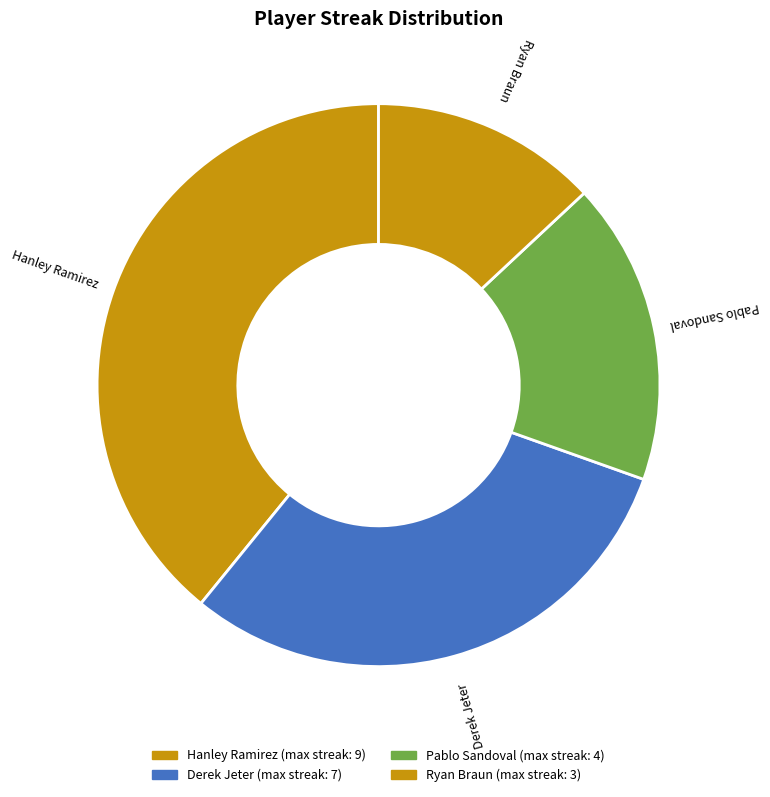

To the nearest percent, what percentage of the pie is Derek Jeter?

30%